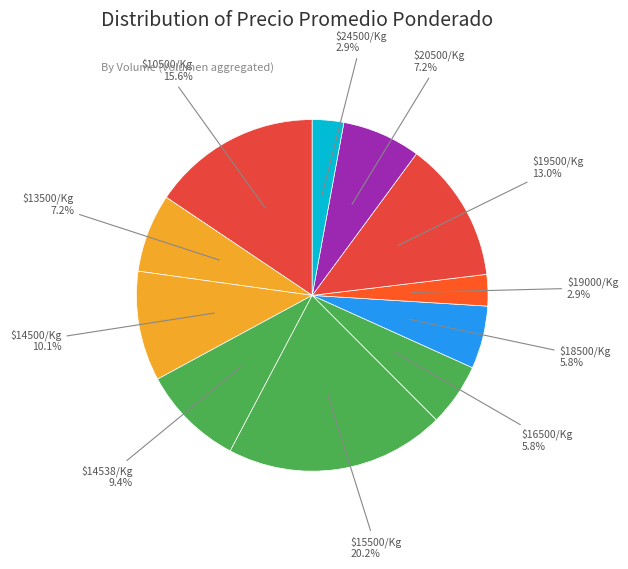

Which category has the biggest portion of the pie?

$15500/Kg